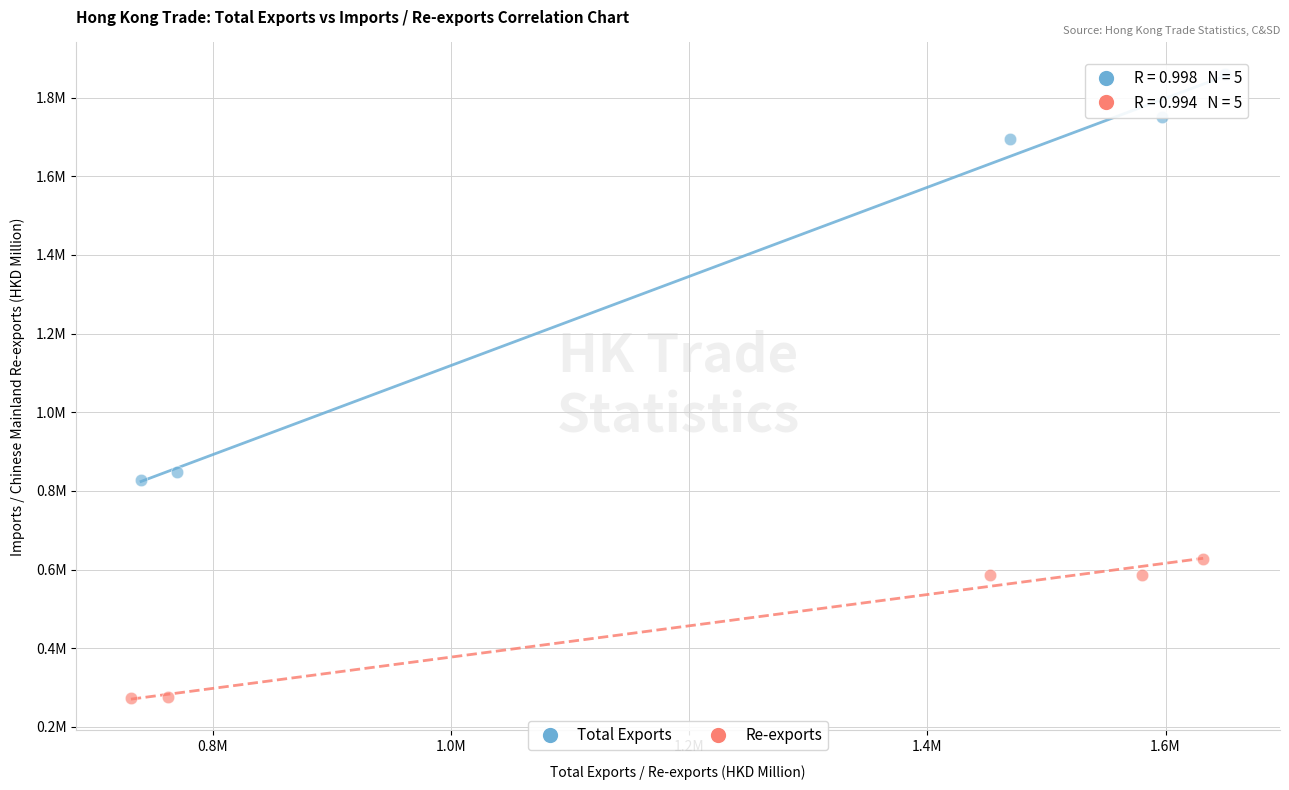

Which series has the widest spread of Y values?

Total Exports